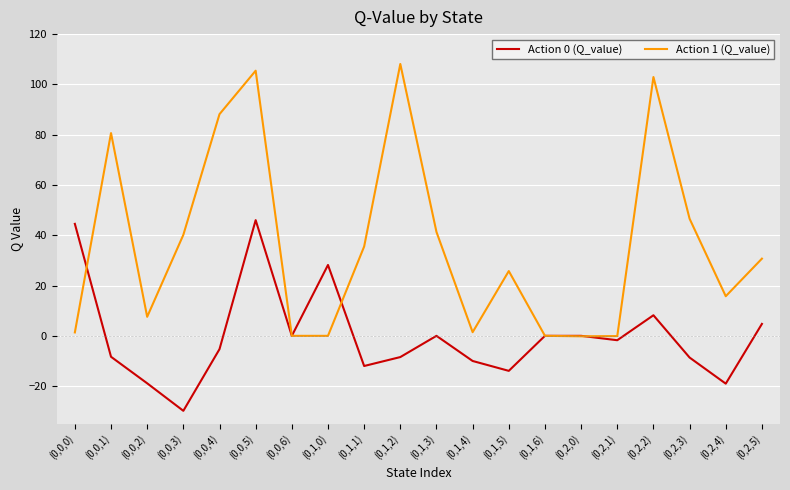

Which series has the largest total across all categories?

Action 1 (Q_value)